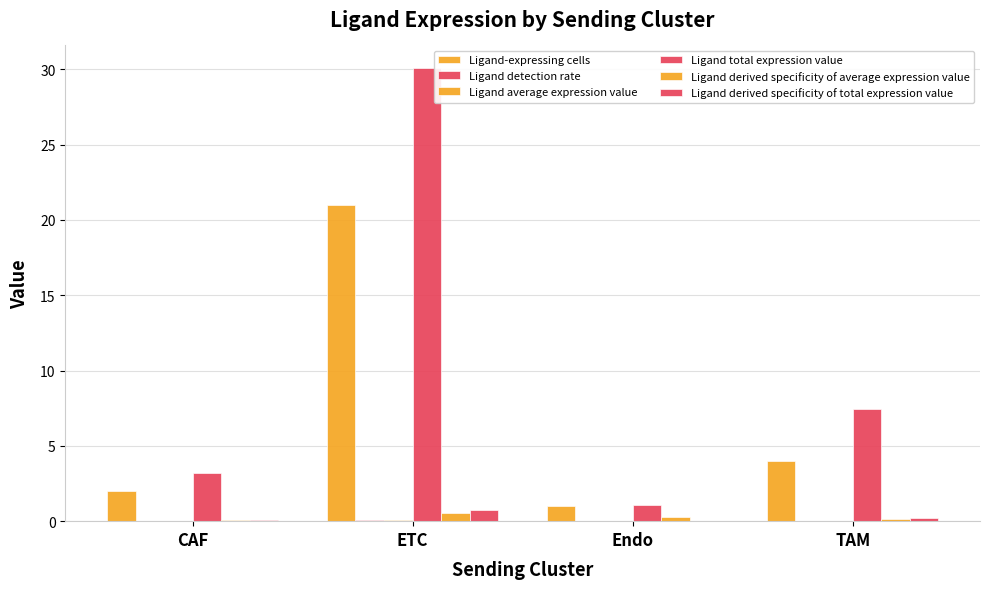

Rank the series at ETC from lowest to highest value.

Ligand detection rate, Ligand average expression value, Ligand derived specificity of average expression value, Ligand derived specificity of total expression value, Ligand-expressing cells, Ligand total expression value